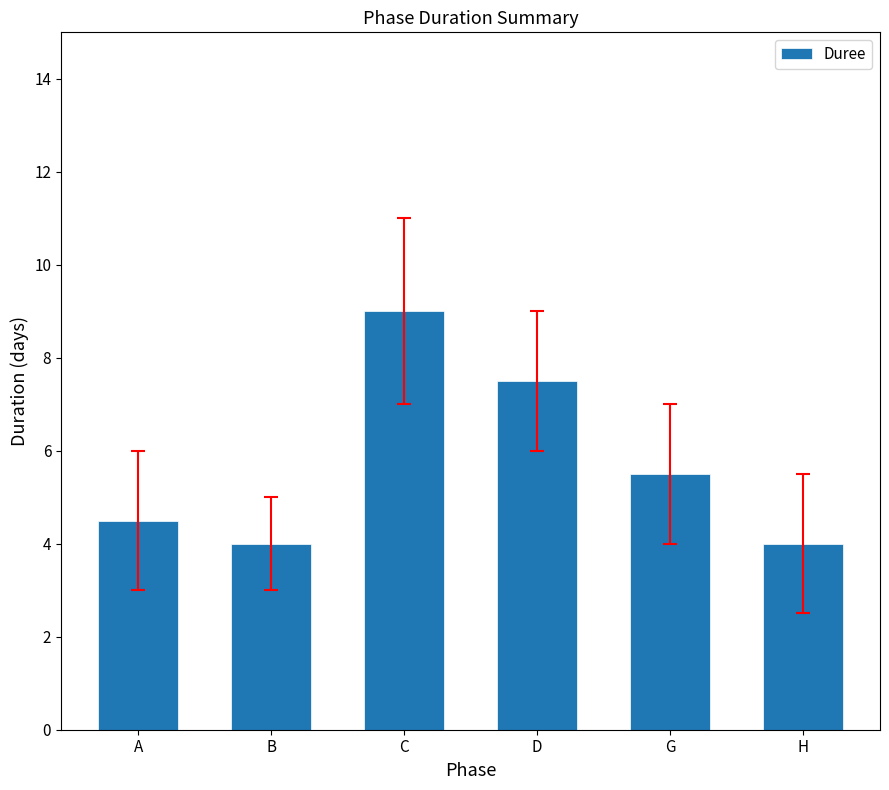

How many values are between 4 and 7?

4